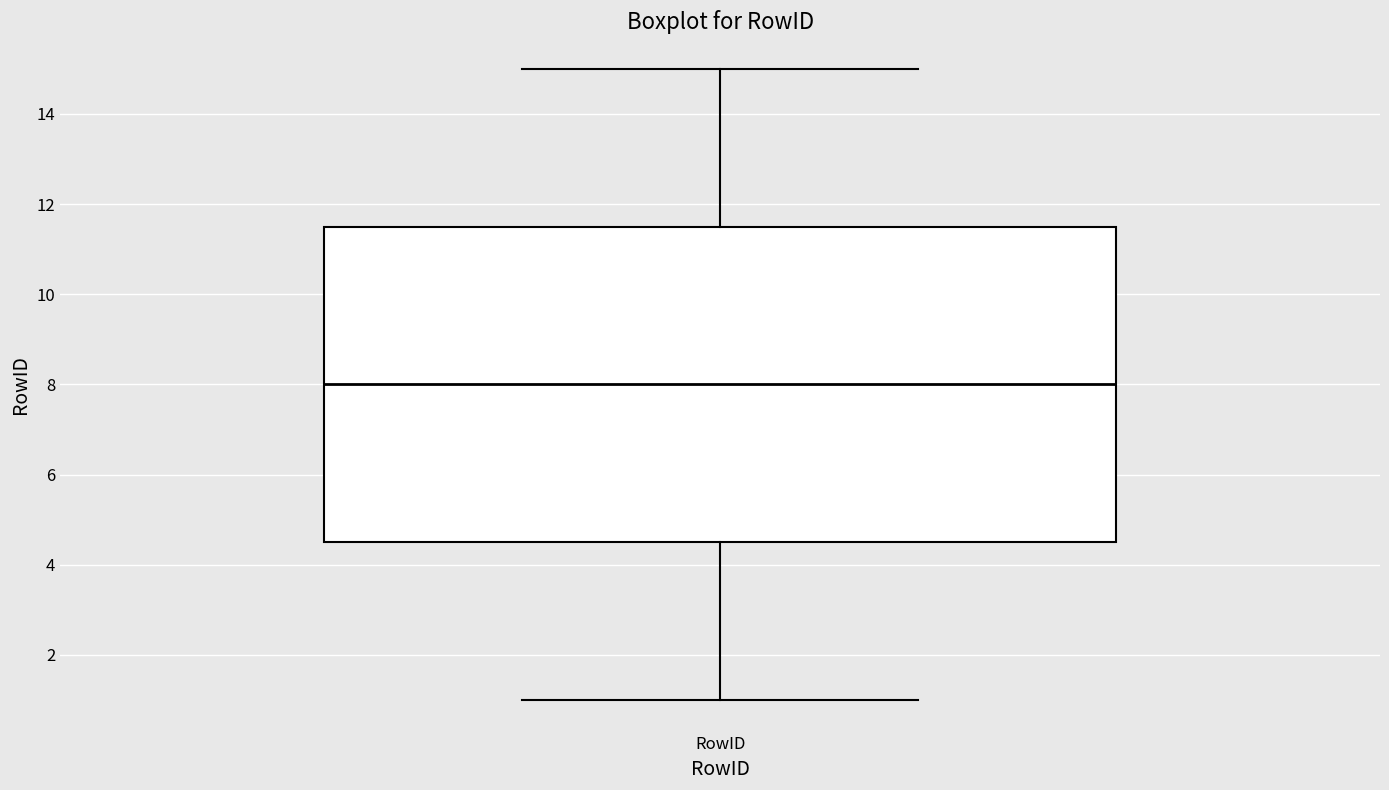

Where is the lower edge of the box for RowID on the y-axis? The values are not printed on the chart, so give them approximately, as read against the axis.

4.6